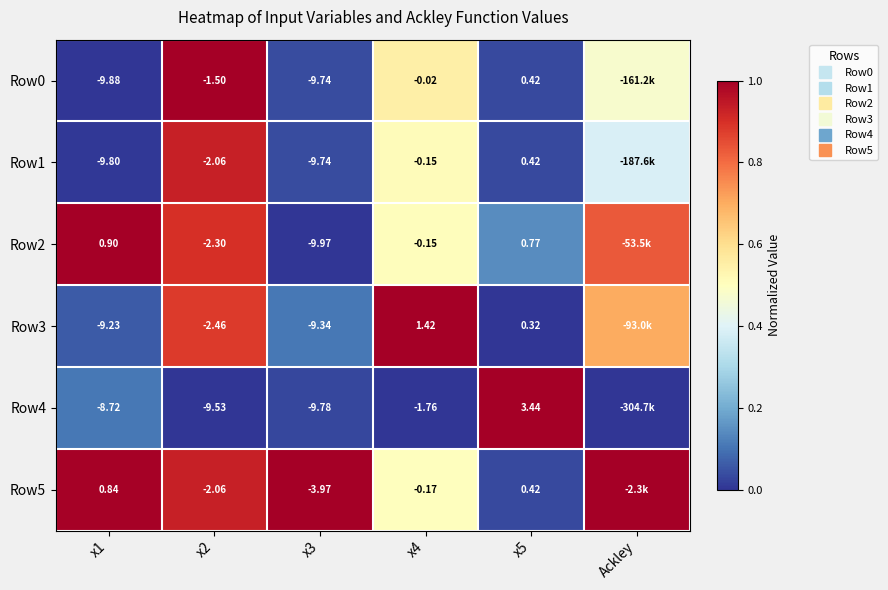

What is the maximum value shown in the chart?

1.0